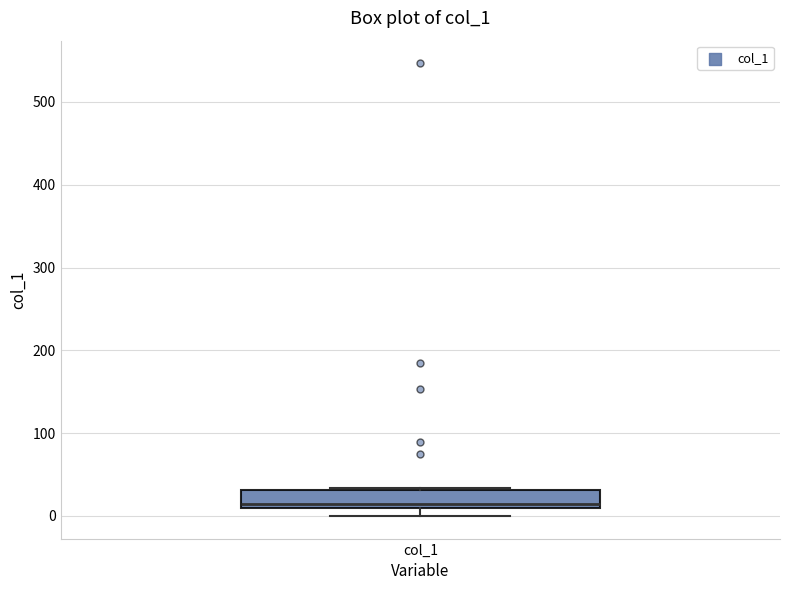

Where is the lower edge of the box for col_1 on the y-axis? The values are not printed on the chart, so give them approximately, as read against the axis.

10